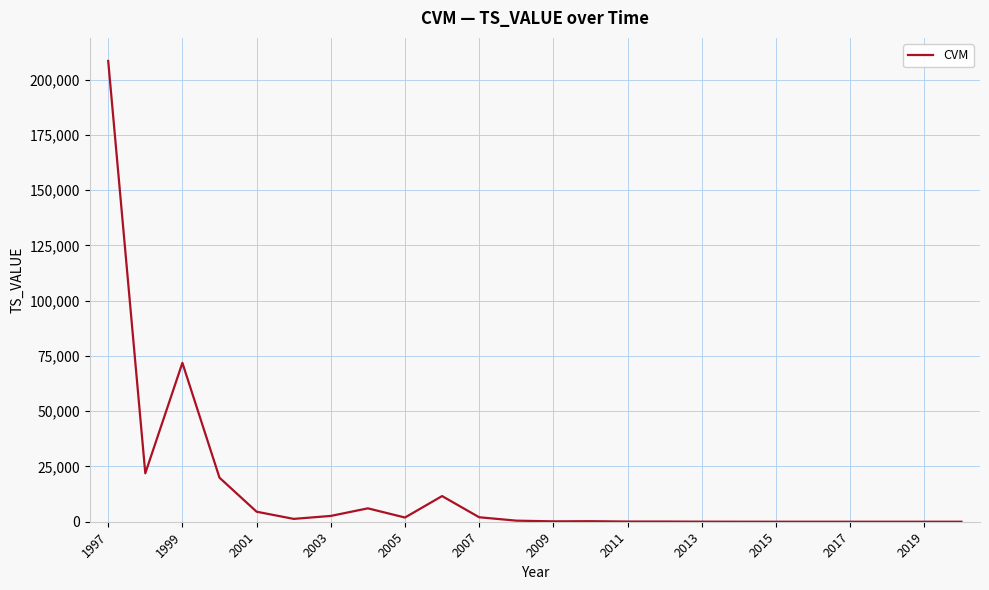

What is the maximum value shown in the chart?

208451.0